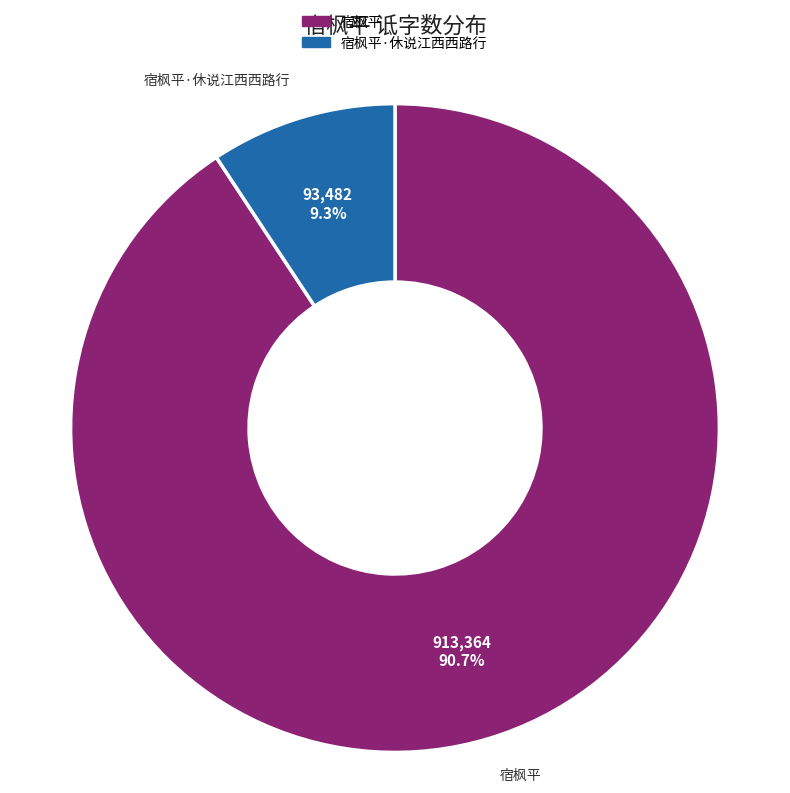

How many segments does this pie chart have?

2